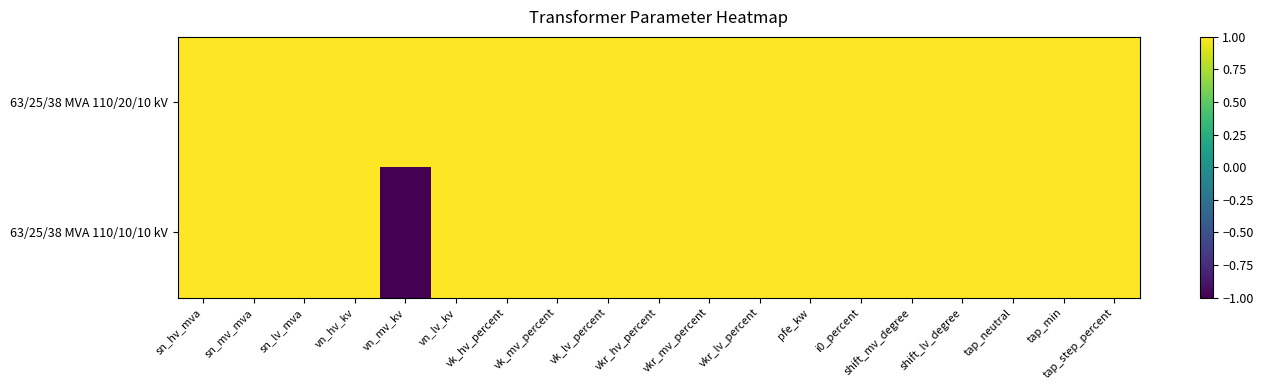

At which category does the chart reach its peak across all series?

sn_hv_mva